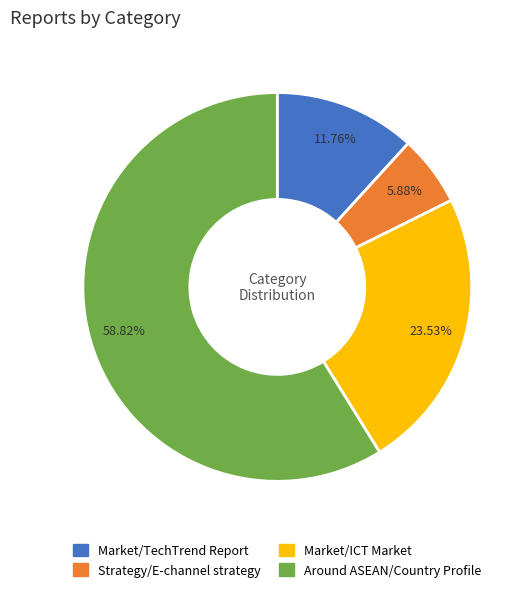

Approximately how many times larger is the value at Market/TechTrend Report compared to Strategy/E-channel strategy?

2.0